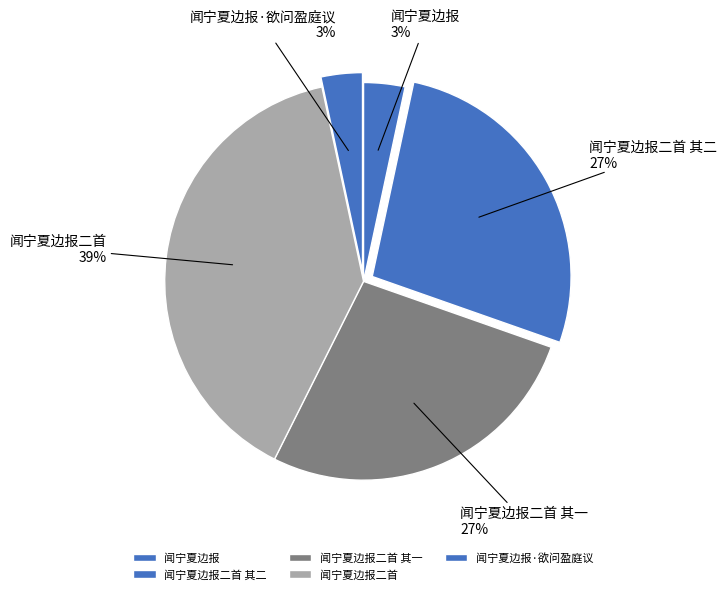

Is it true that 闻宁夏边报二首 is 29% of the pie?

False